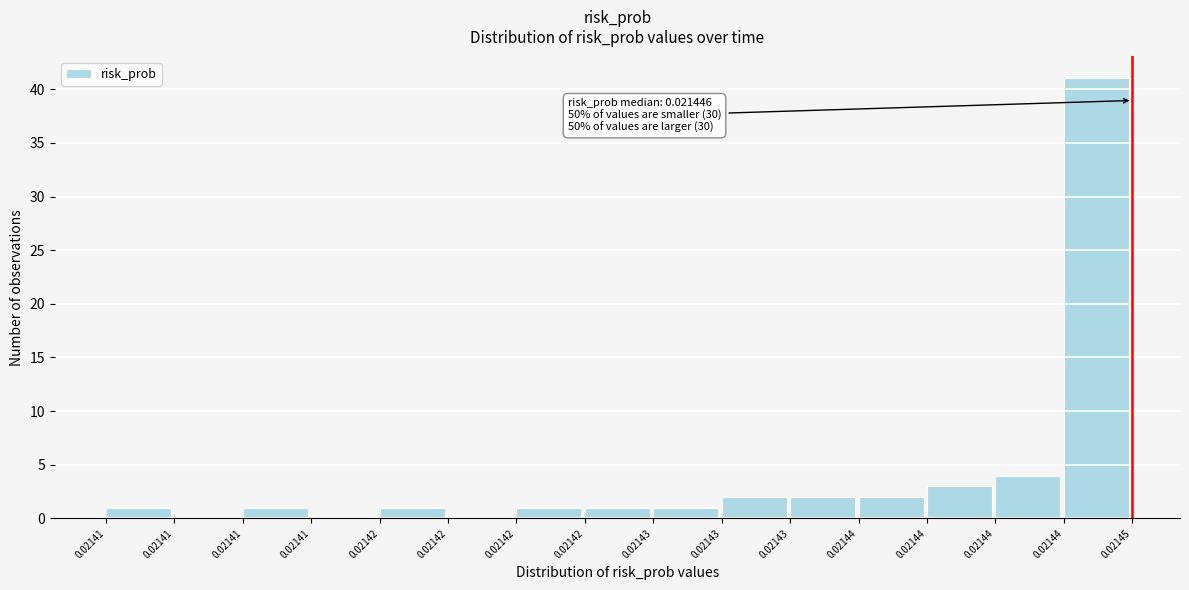

Count the number of data series in this chart.

1